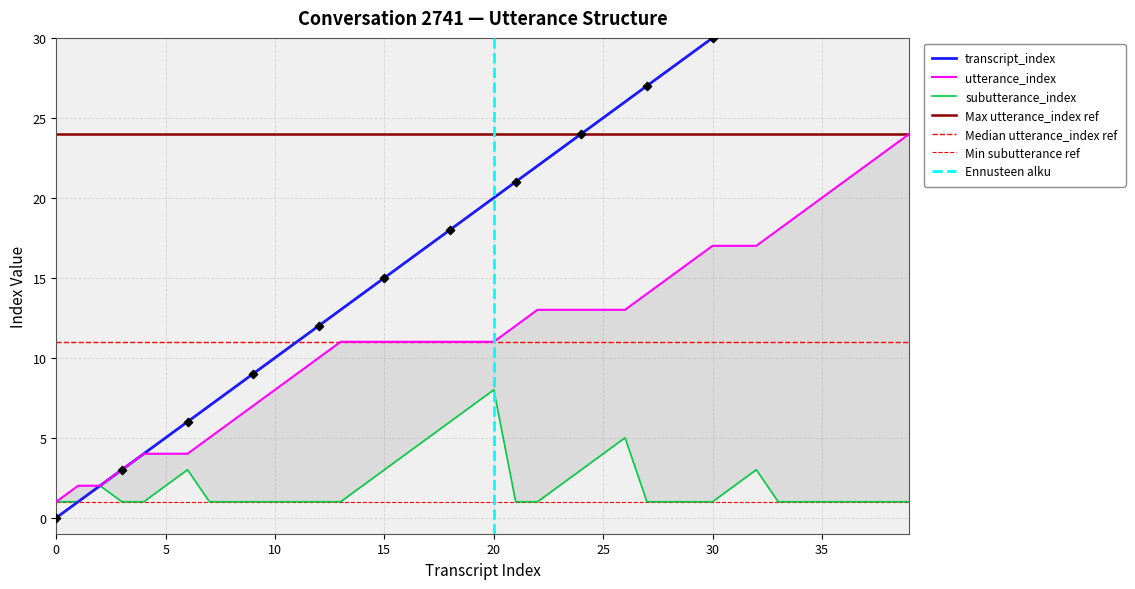

At how many categories does at least one series exceed 37?

2